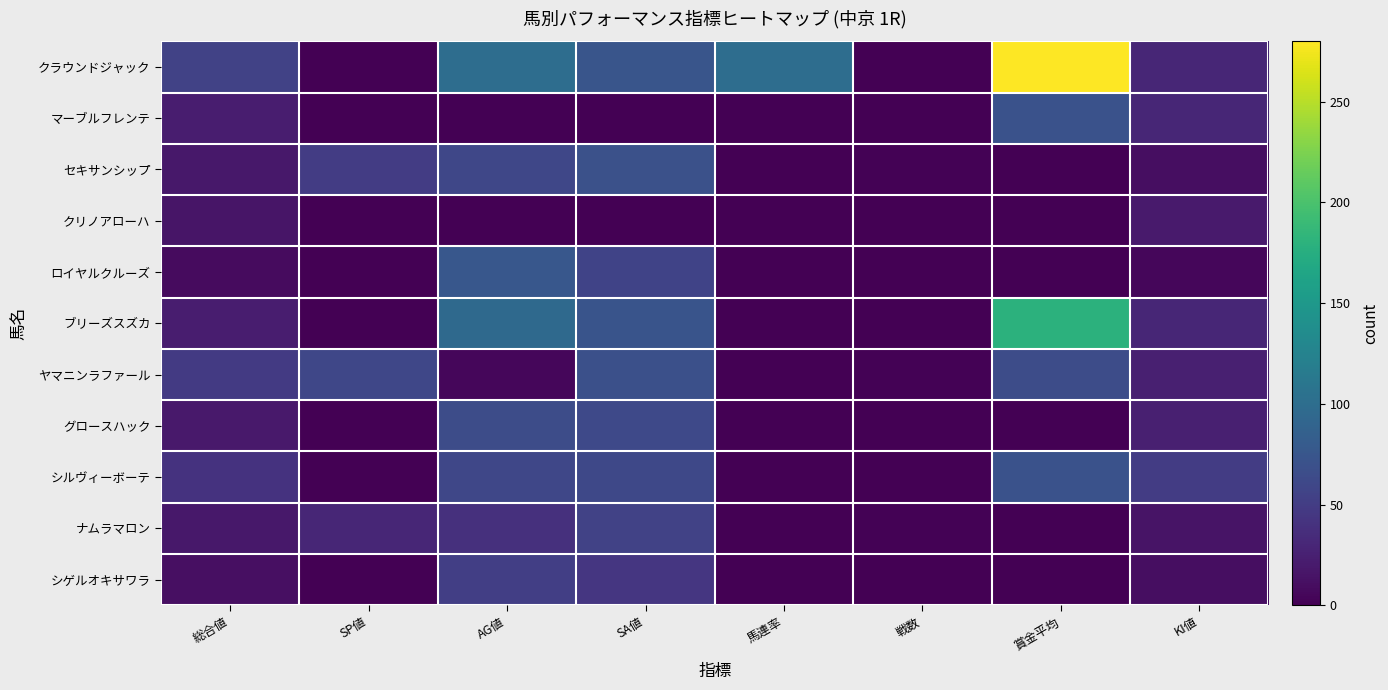

How many categories are shown in the chart?

8